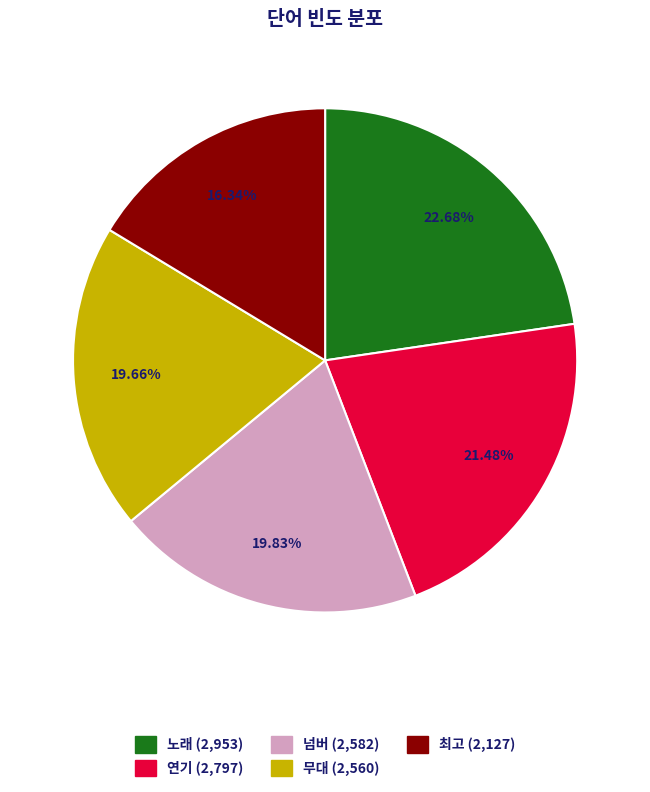

How many slices are in this pie chart?

5